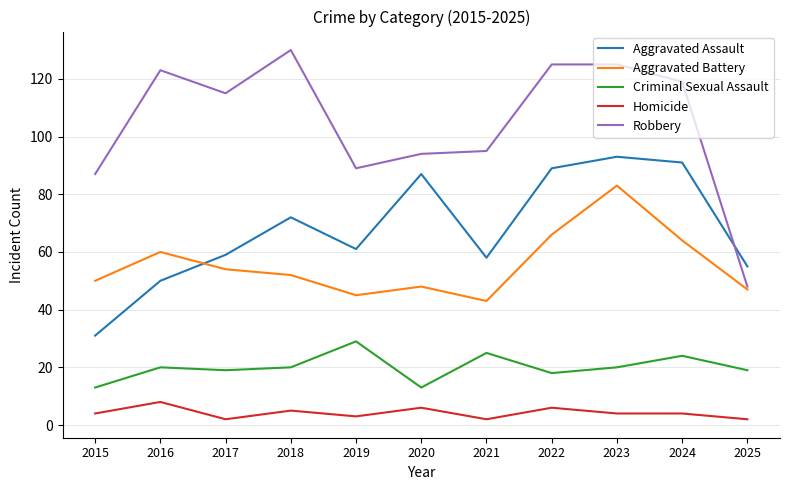

What is the total value across all series at 2018?

279